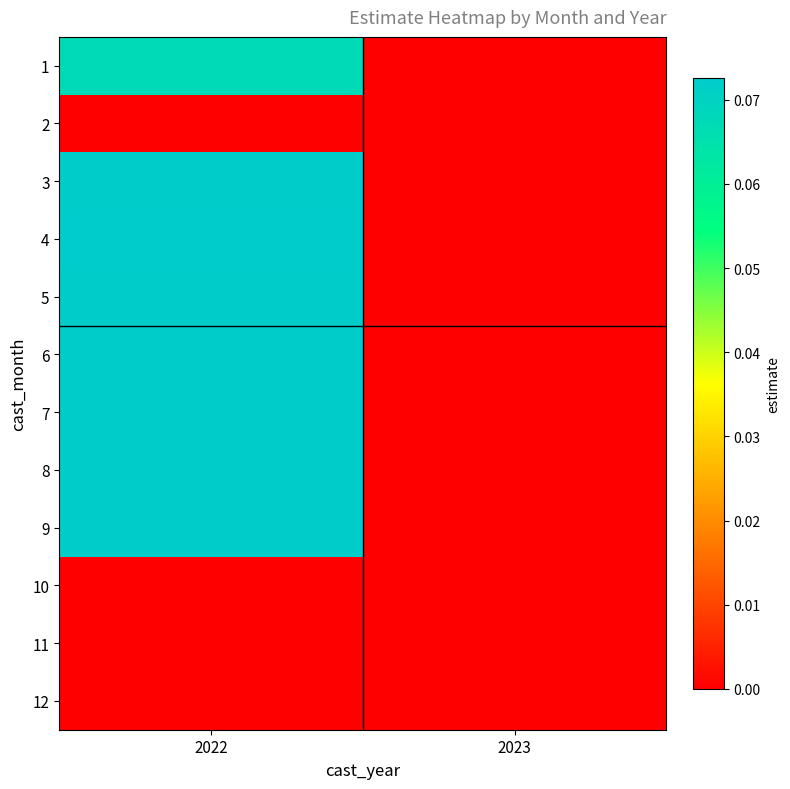

How many series are shown in this chart?

12